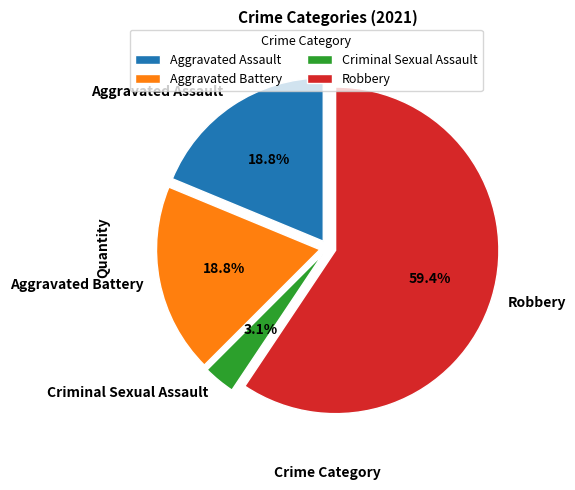

Which has a higher value, Robbery or Aggravated Assault?

Robbery